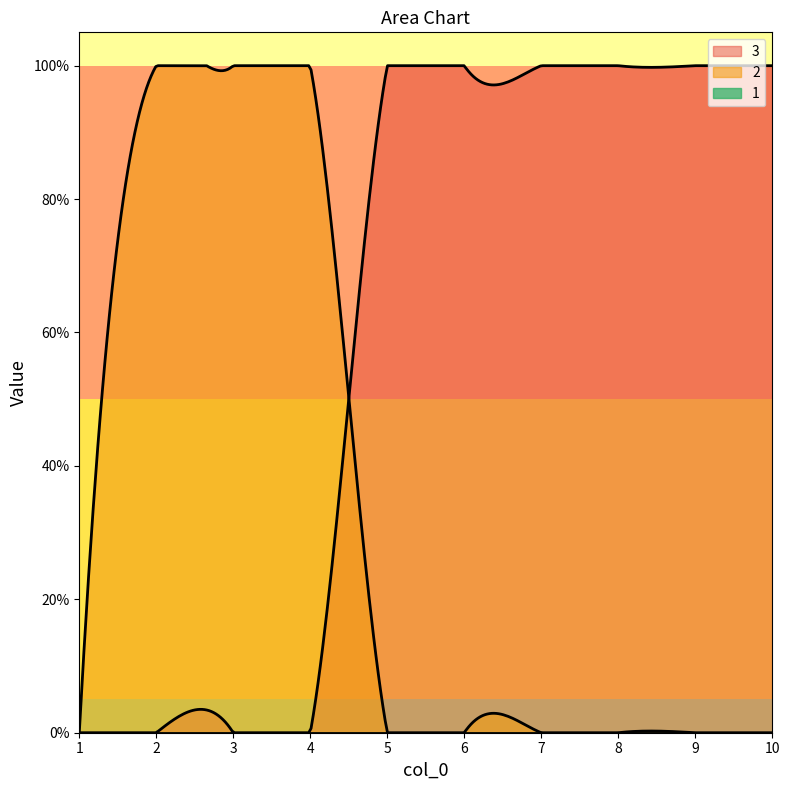

True or false: 1 and 3 cross at least once.

False